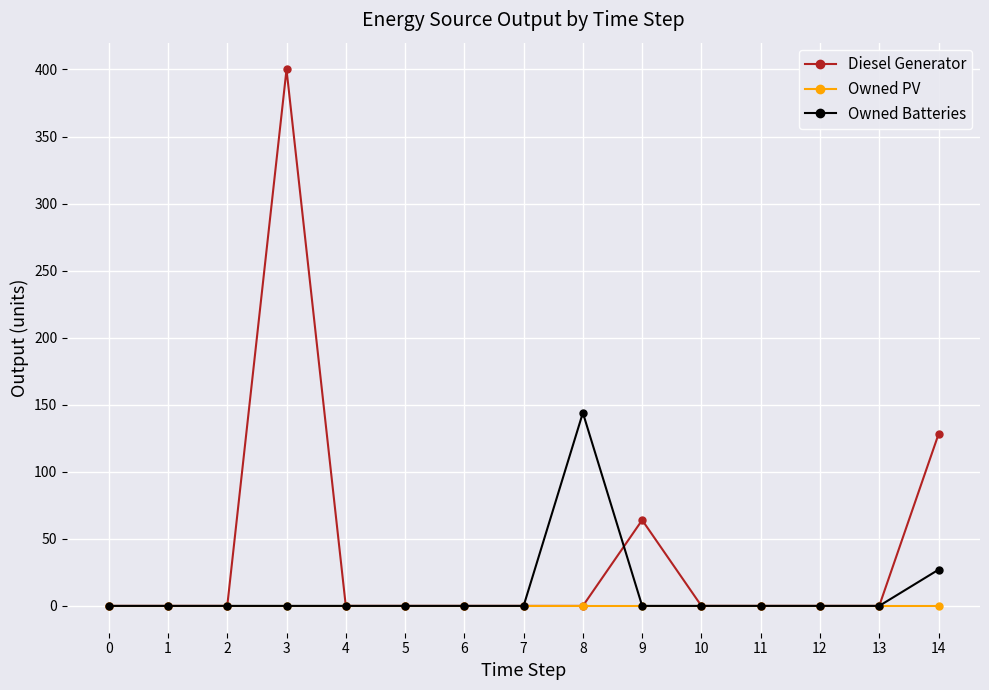

Which series has the widest spread of values?

Diesel Generator